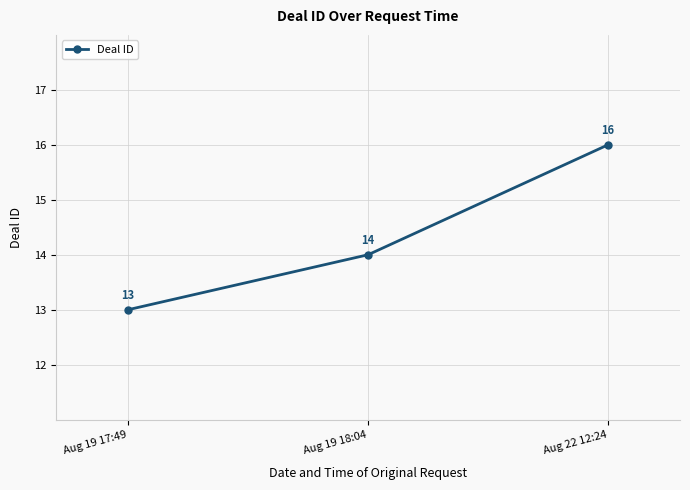

At which label is the value closest to 14?

Aug 19 18:04